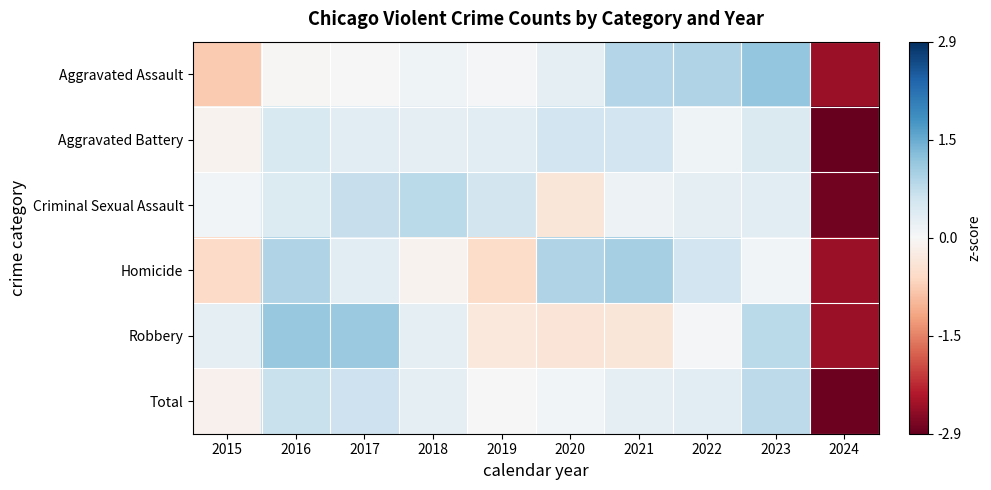

Reading right to left, what are all the values shown in this chart?

Aggravated Assault: 2024=-2.5	2023=1.1	2022=0.9	2021=0.9	2020=0.3	2019=0.0	2018=0.1	2017=0.0	2016=-0.0	2015=-0.8
Aggravated Battery: 2024=-2.9	2023=0.4	2022=0.1	2021=0.6	2020=0.6	2019=0.3	2018=0.3	2017=0.3	2016=0.4	2015=-0.1
Criminal Sexual Assault: 2024=-2.9	2023=0.3	2022=0.3	2021=0.1	2020=-0.4	2019=0.5	2018=0.8	2017=0.7	2016=0.4	2015=0.1
Homicide: 2024=-2.5	2023=0.1	2022=0.6	2021=1.0	2020=0.9	2019=-0.5	2018=-0.1	2017=0.3	2016=0.9	2015=-0.6
Robbery: 2024=-2.5	2023=0.8	2022=0.0	2021=-0.3	2020=-0.4	2019=-0.3	2018=0.3	2017=1.1	2016=1.1	2015=0.3
Total: 2024=-2.9	2023=0.8	2022=0.3	2021=0.3	2020=0.1	2019=-0.0	2018=0.3	2017=0.6	2016=0.6	2015=-0.1